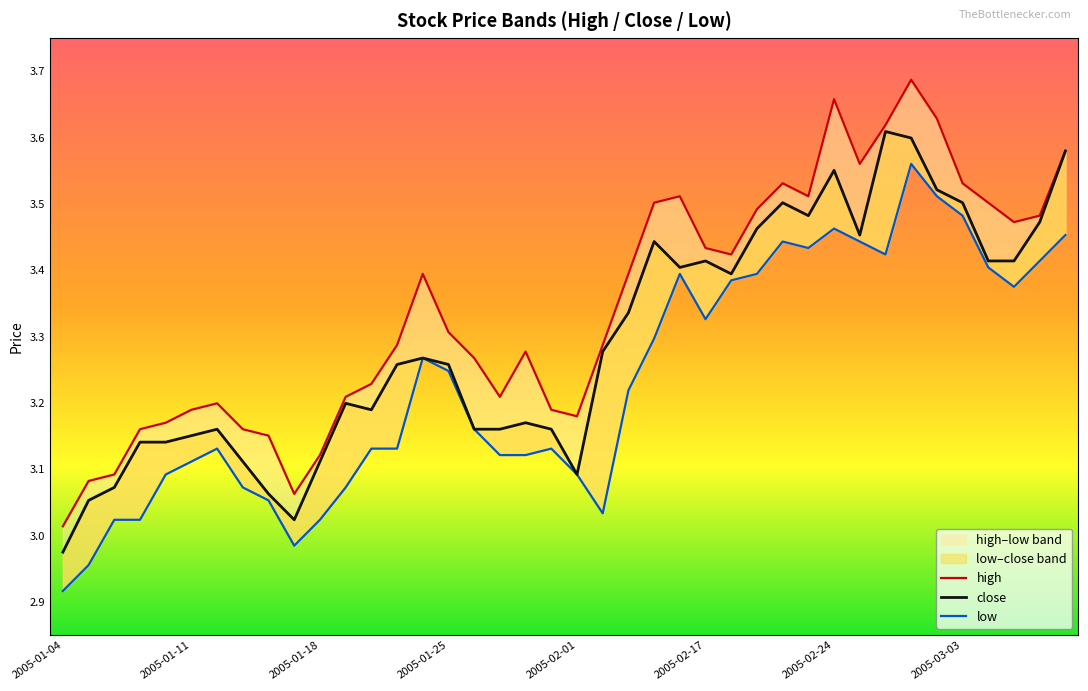

Rank the series by their average value, from highest to lowest.

high, close, low